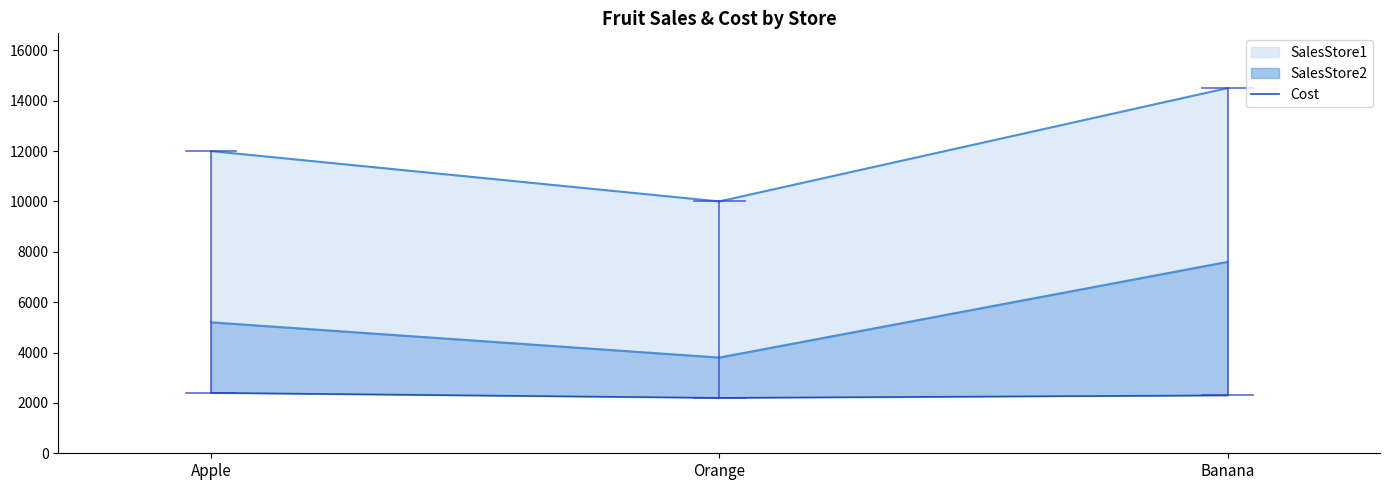

List the labels in order of value, largest first.

Apple, Banana, Orange